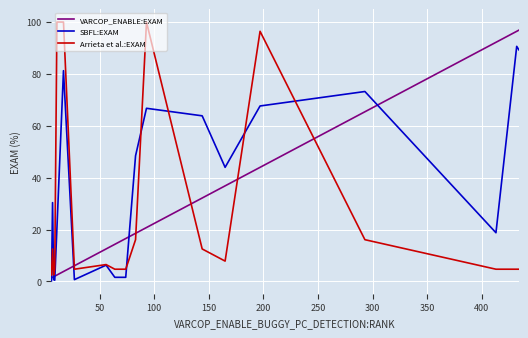

Does the chart display data point markers on the line(s)?

No